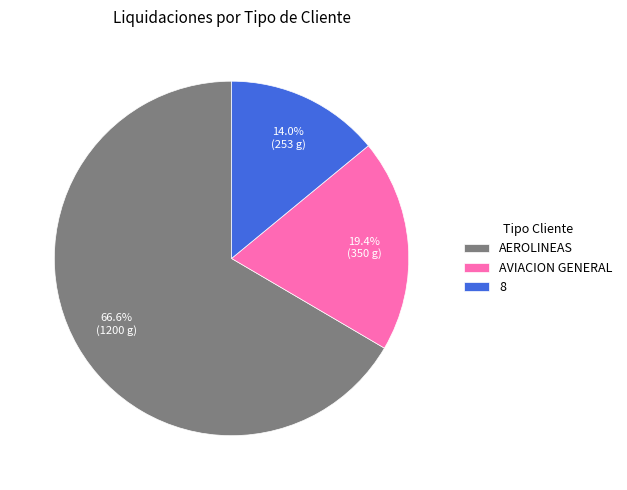

Between 8 and AEROLINEAS, which is larger?

AEROLINEAS